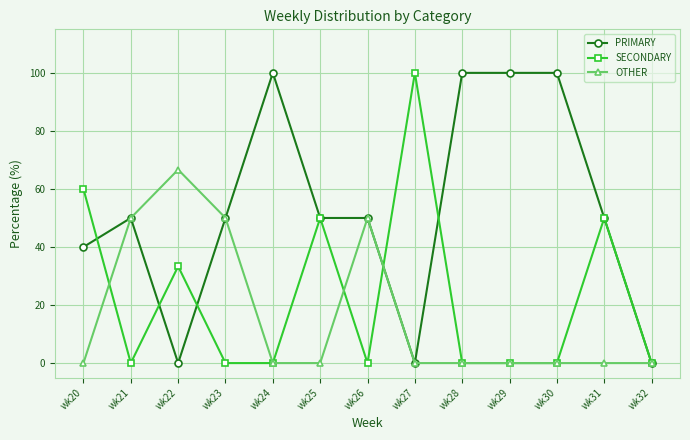

At which category does PRIMARY reach its first local valley?

wk22